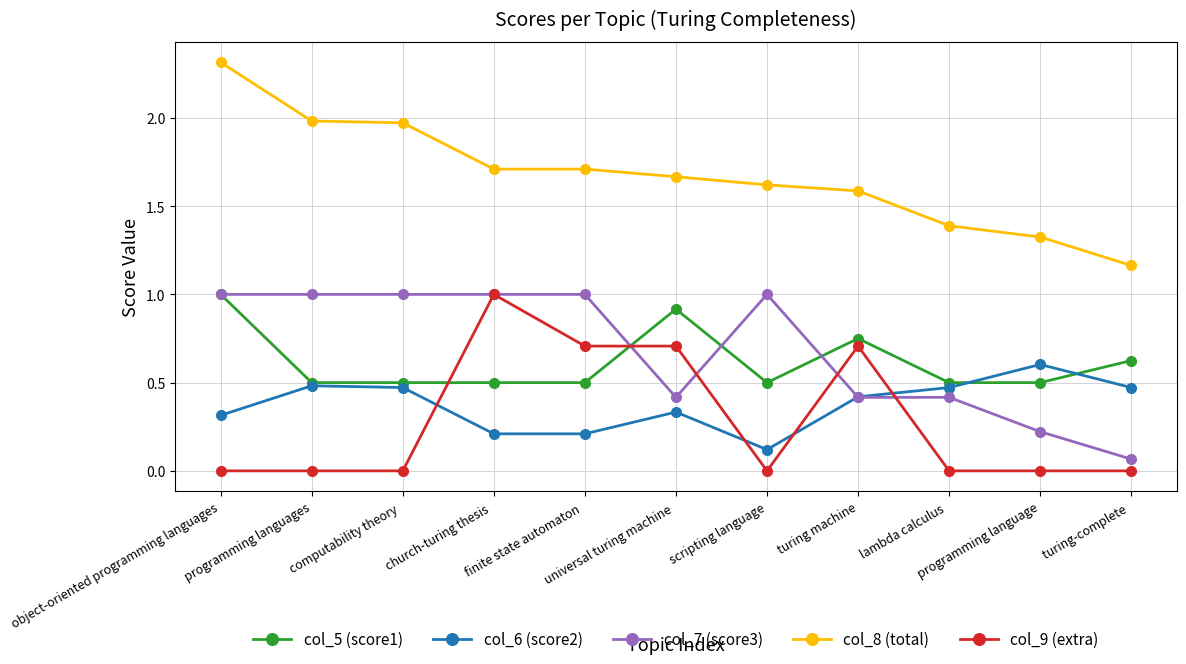

True or false: col_8 (total) and col_5 (score1) cross at least once.

False